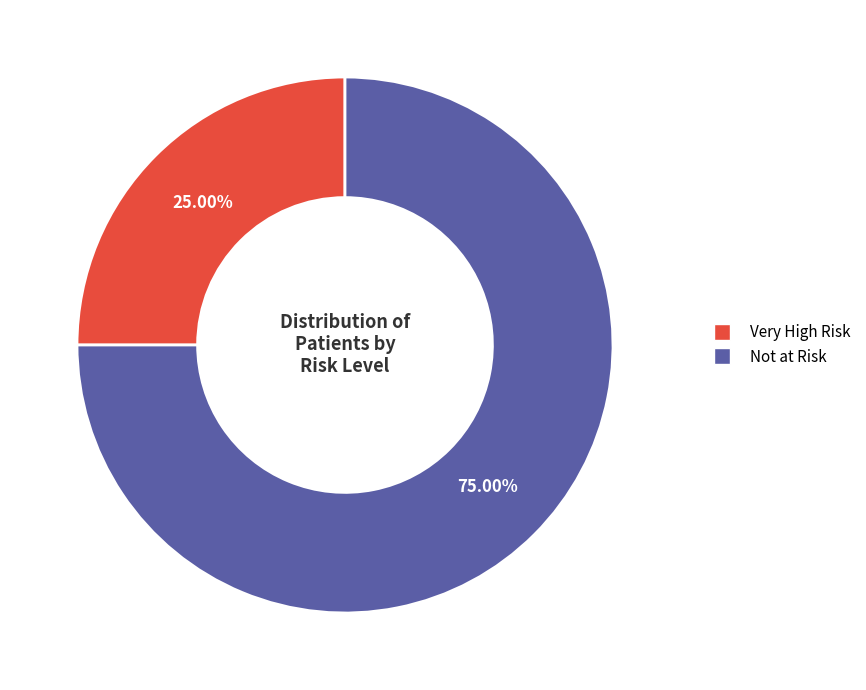

What is the smallest slice in the pie chart?

Very High Risk